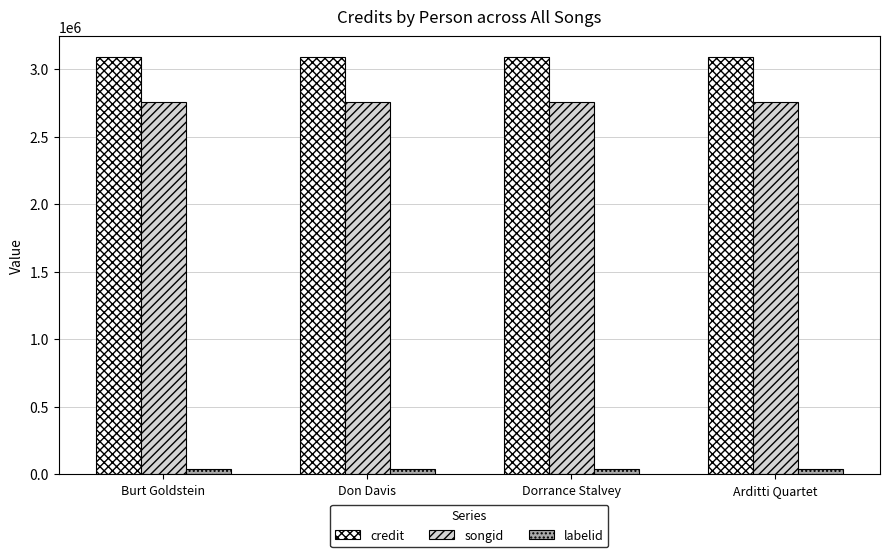

What is the difference between the highest and lowest values at Arditti Quartet?

3052094